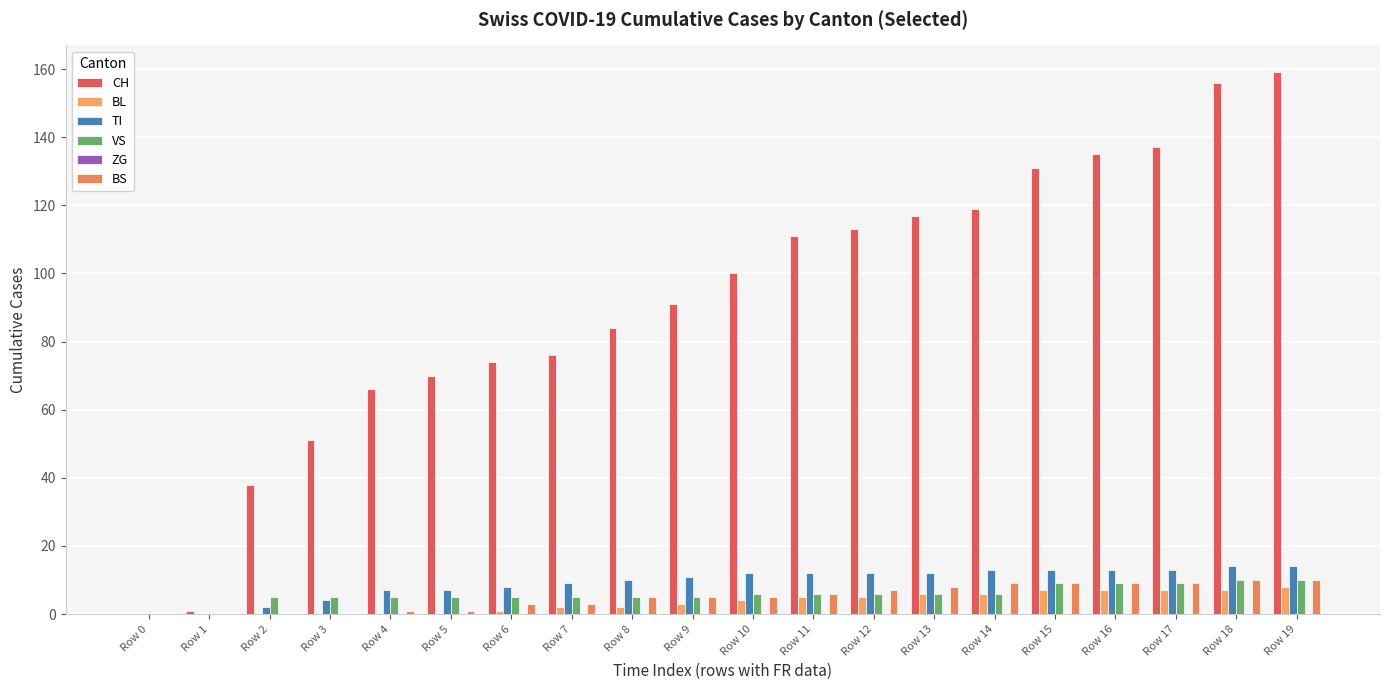

Count the number of categories in the chart.

20